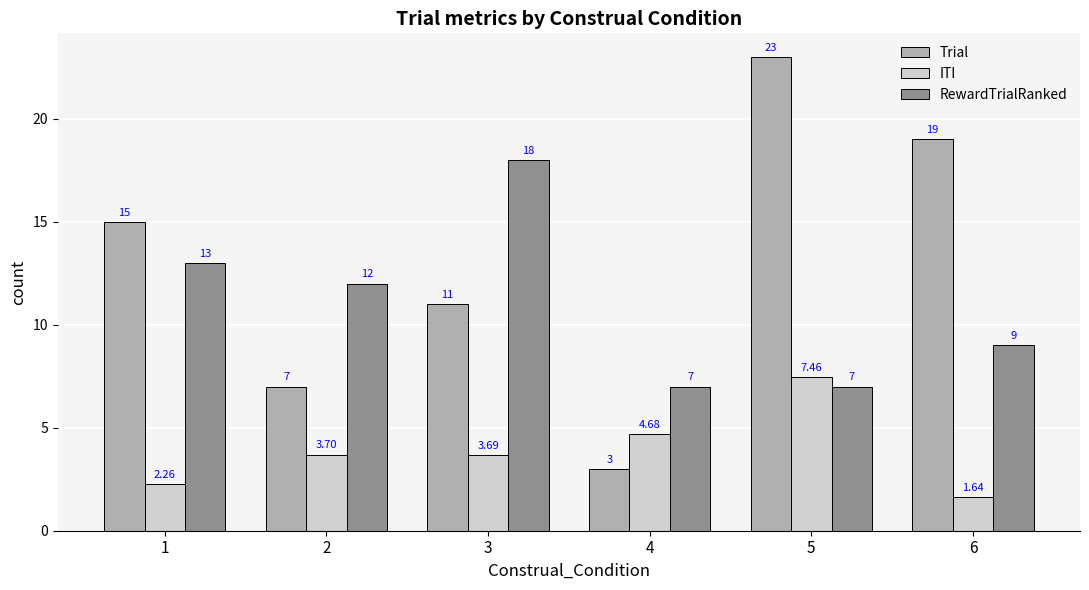

What is the sum of the ITI values at 1 and 5?

9.7